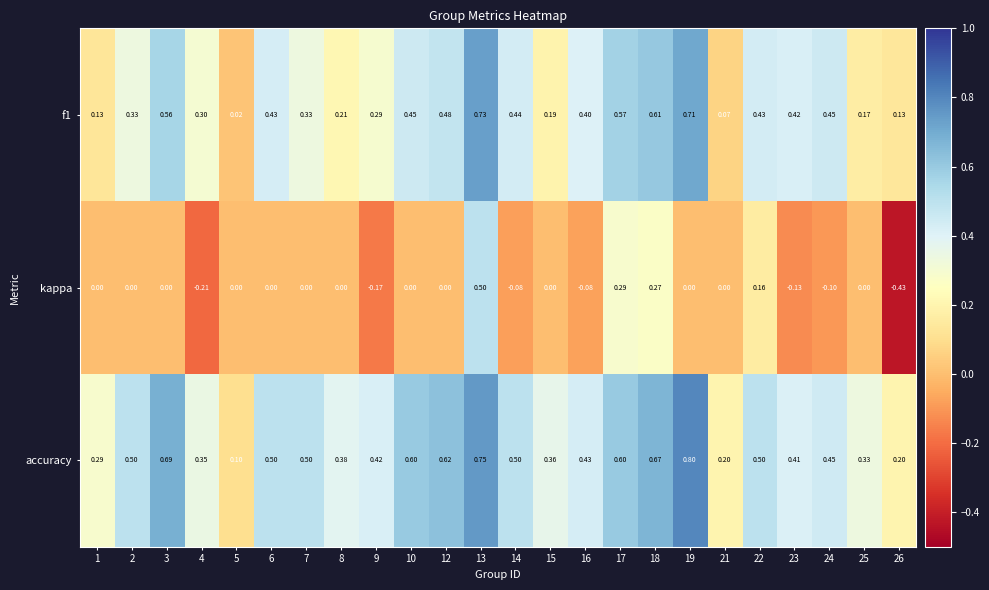

Which series has the largest range (max minus min)?

kappa